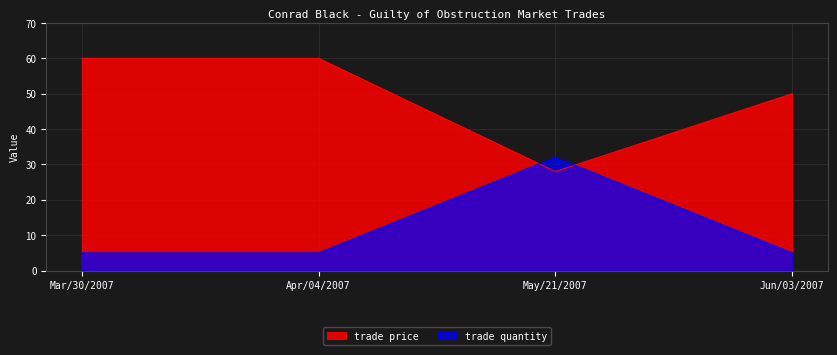

At how many categories does at least one series exceed 35?

3